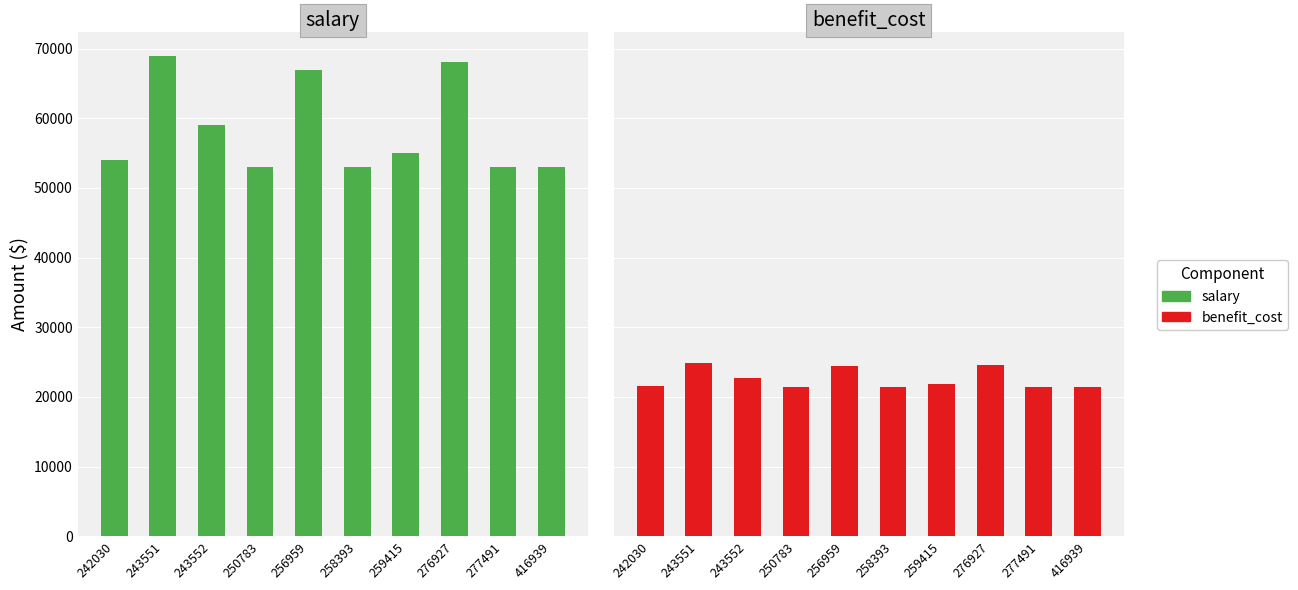

Reading left to right, transcribe all the data shown in this chart.

salary: 54000.0	69000.0	59000.0	53000.0	67000.0	53000.0	55000.0	68103.6	53000.0	53000.0
benefit_cost: 21635.0	24822.0	22698.0	21423.0	24397.0	21423.0	21848.0	24632.0	21423.0	21423.0